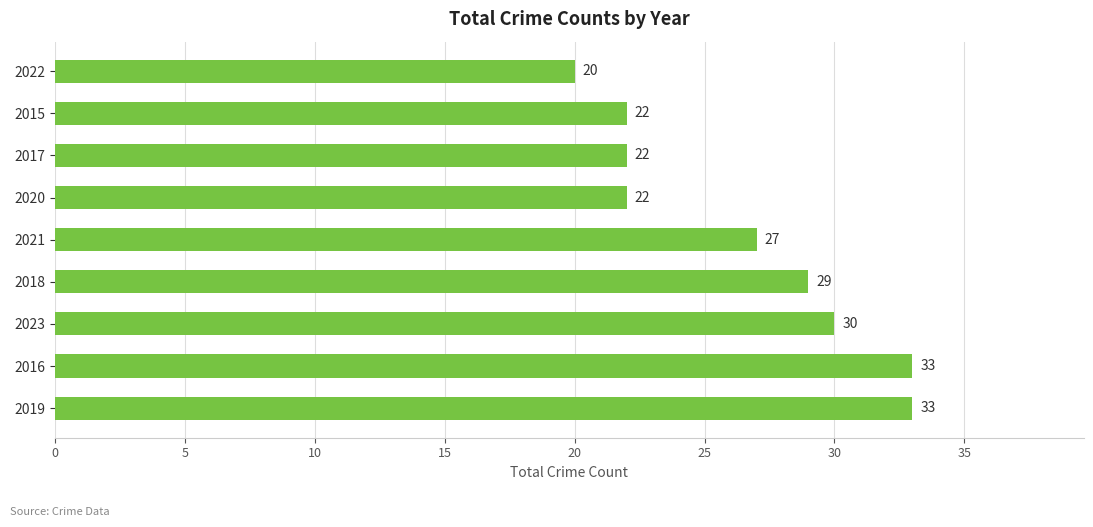

What is the change in value from 2019 to 2015?

-11